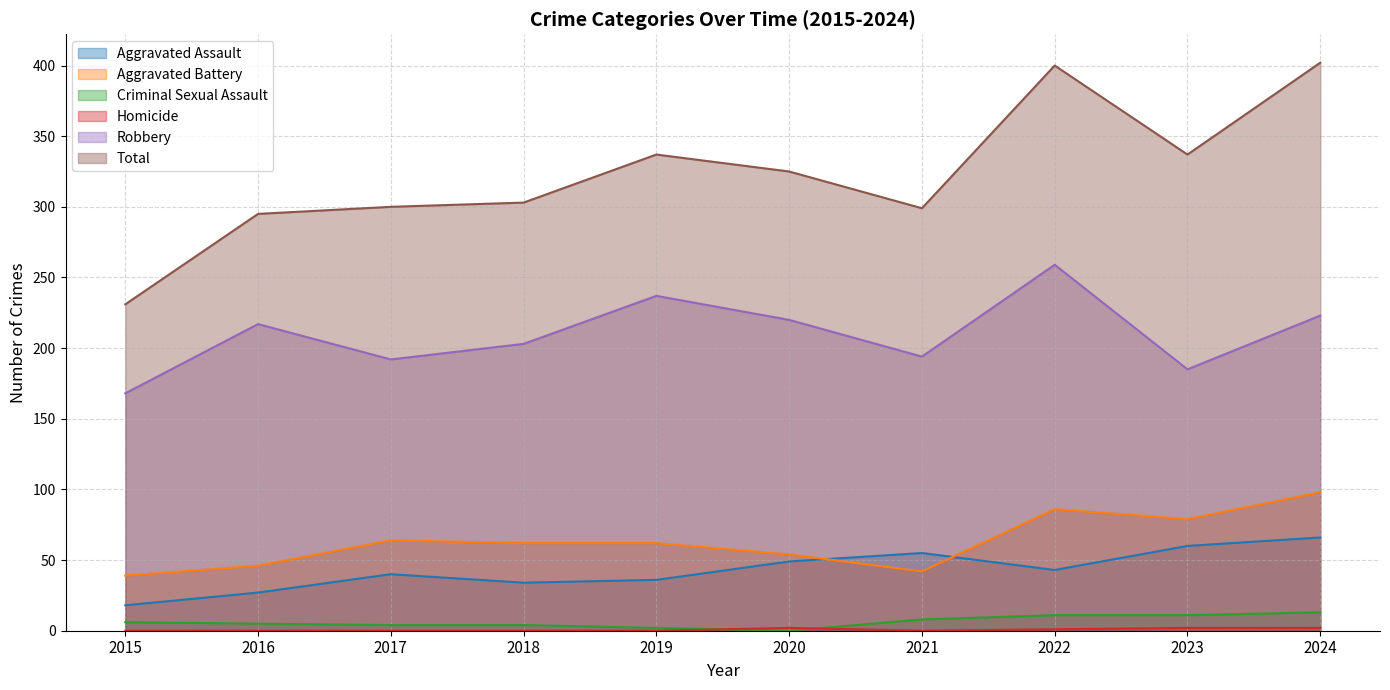

Does the chart have visible grid lines?

Yes